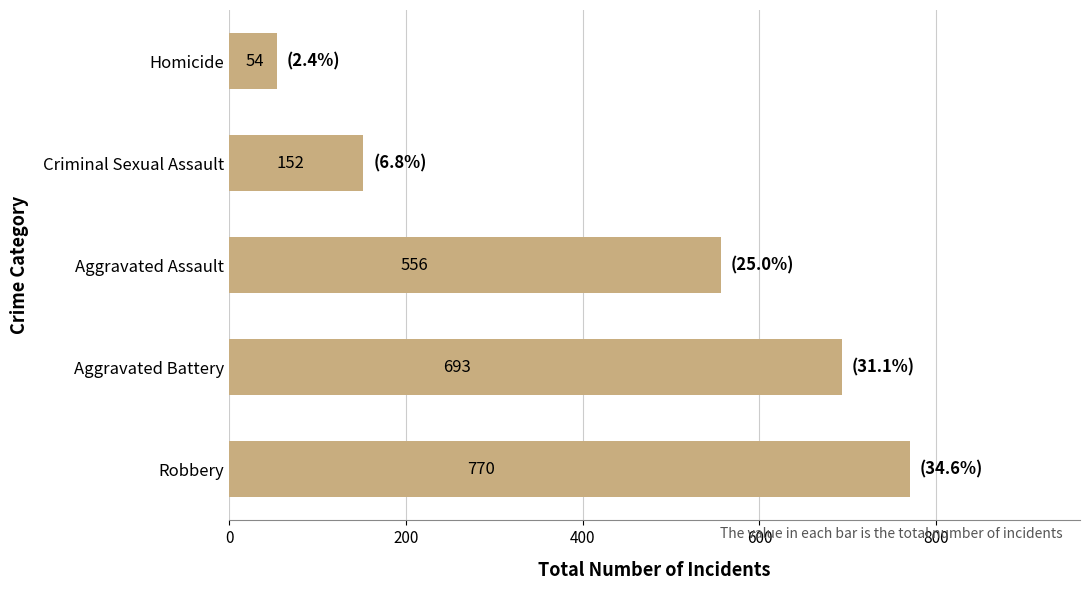

What value does the data have at Homicide, to the nearest 100?

100